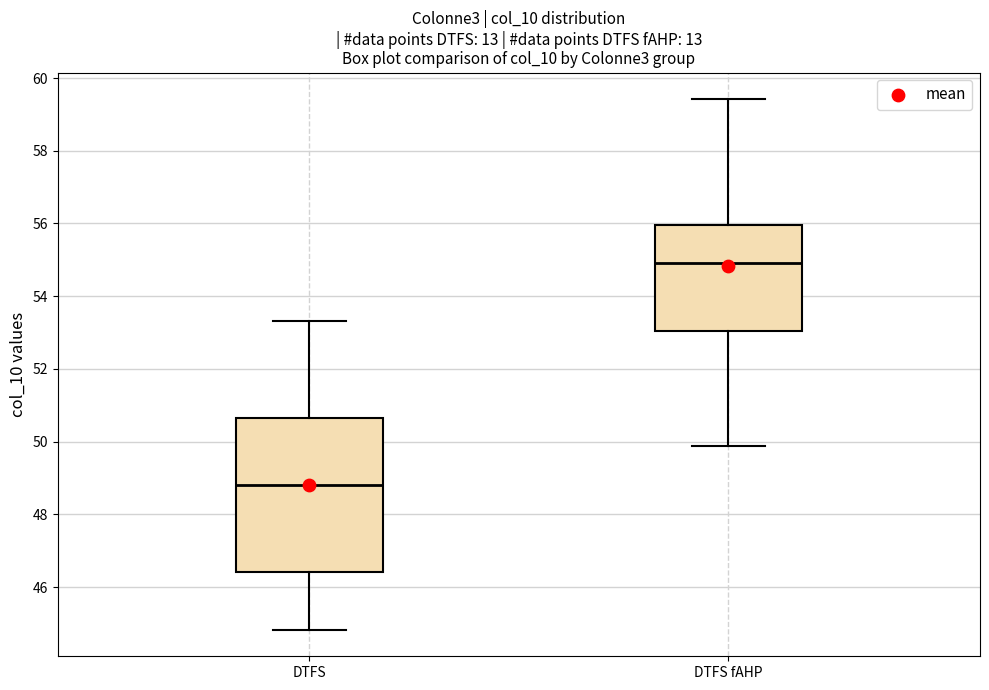

Reading left to right, read every box against the y-axis: the position of its median line, the range the box covers, and the ends of its whiskers. The values are not printed on the chart, so give them approximately, as read against the axis.

DTFS: median 48.8, box 46.4 to 50.6, whiskers 44.8 to 53.4
DTFS fAHP: median 55.0, box 53.0 to 56.0, whiskers 49.8 to 59.4